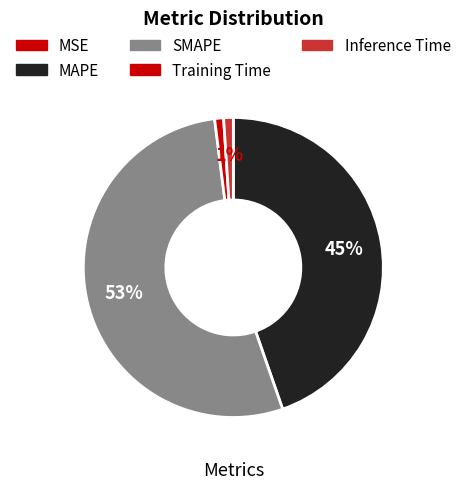

Count the number of slices in the pie.

5